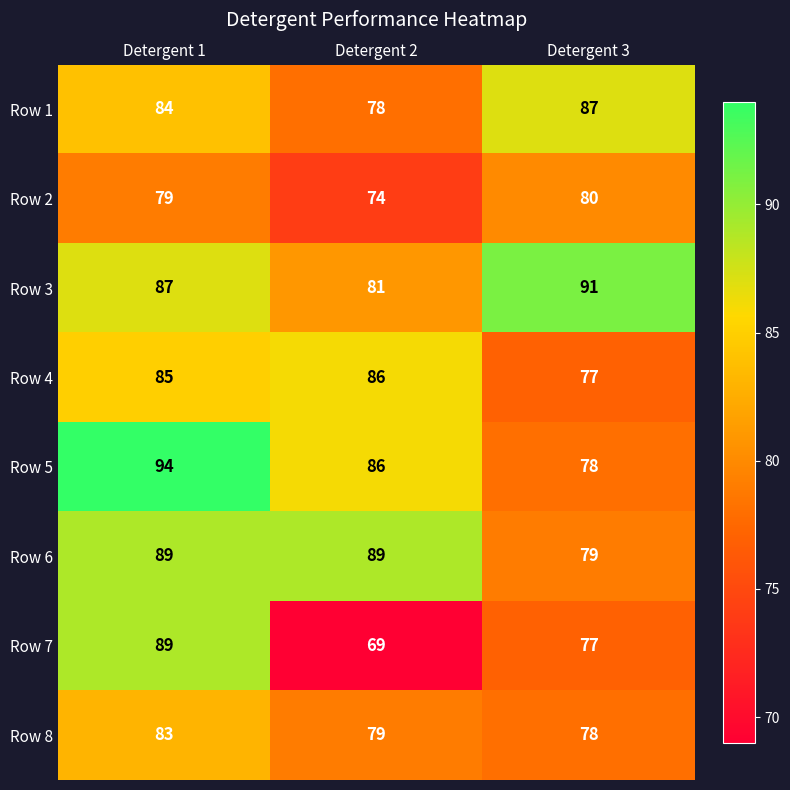

What is the difference between the highest and lowest values at Detergent 2?

20